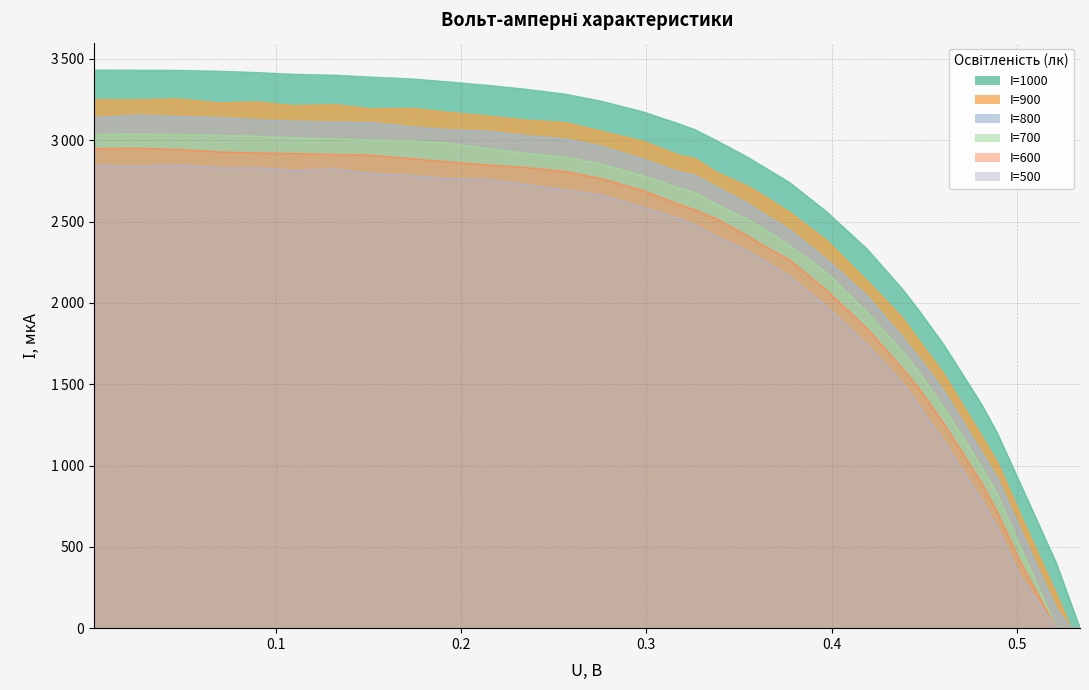

What are all the series names shown in the legend?

I=1000, I=900, I=800, I=700, I=600, I=500